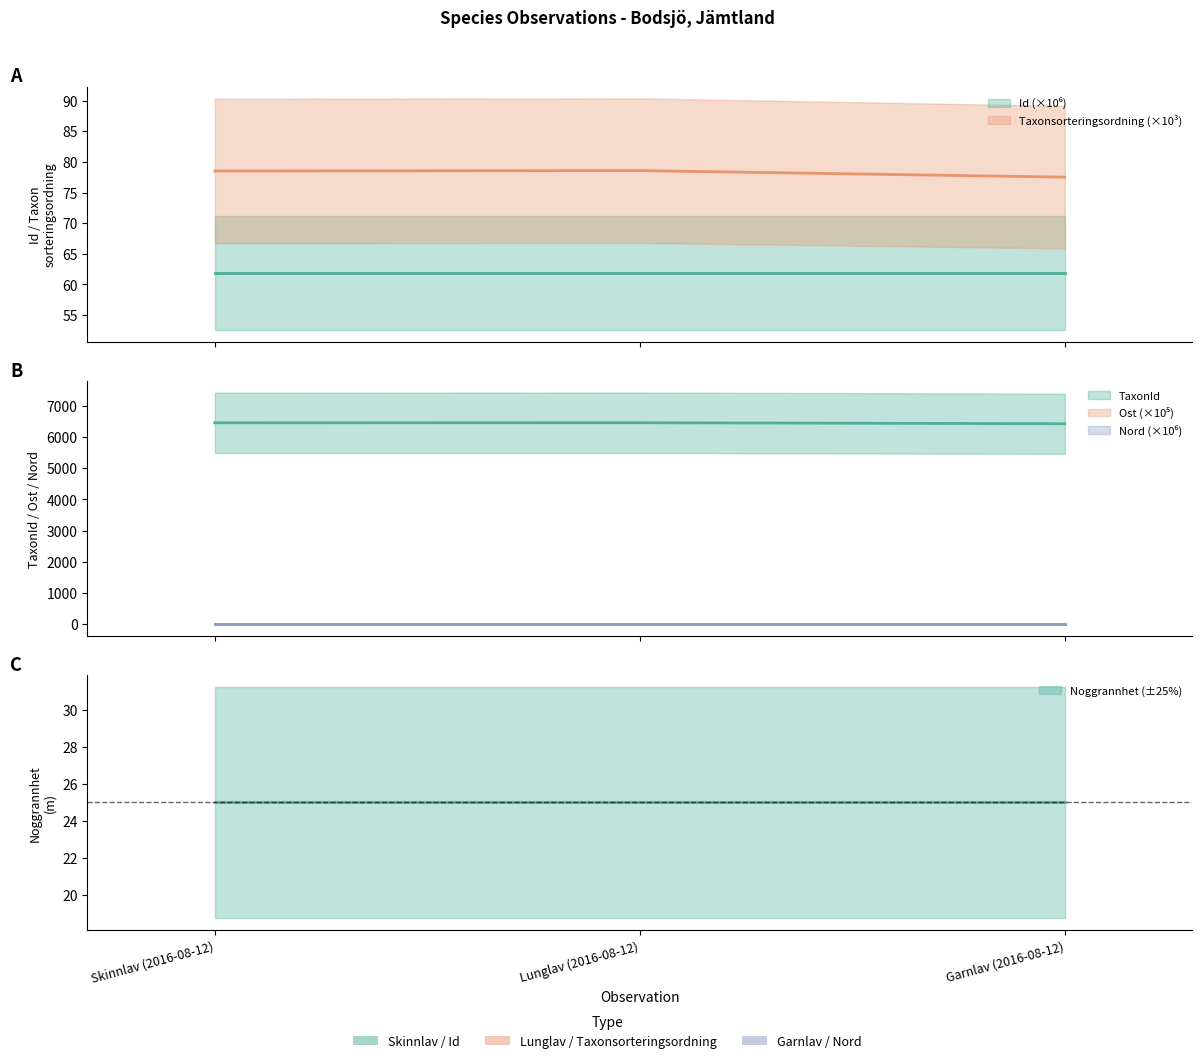

Reading left to right, extract all data points from this chart.

Id: 61.9	61.9	61.9
Taxonsorteringsordning: 78.5	78.6	77.5
TaxonId: 6456.0	6458.0	6425.0
Ost: 4.9	4.9	4.9
Nord: 7.0	7.0	7.0